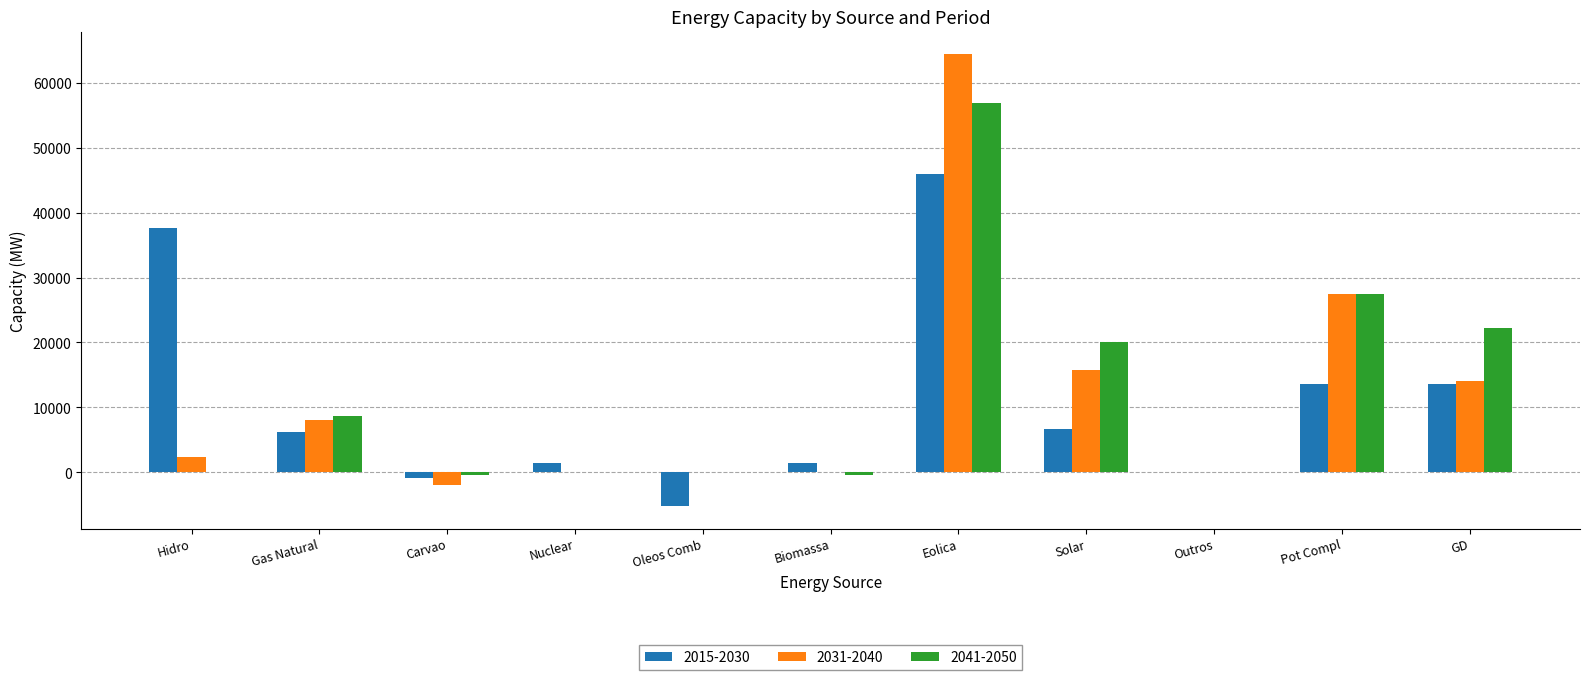

At which label does 2015-2030 reach its peak?

Eolica